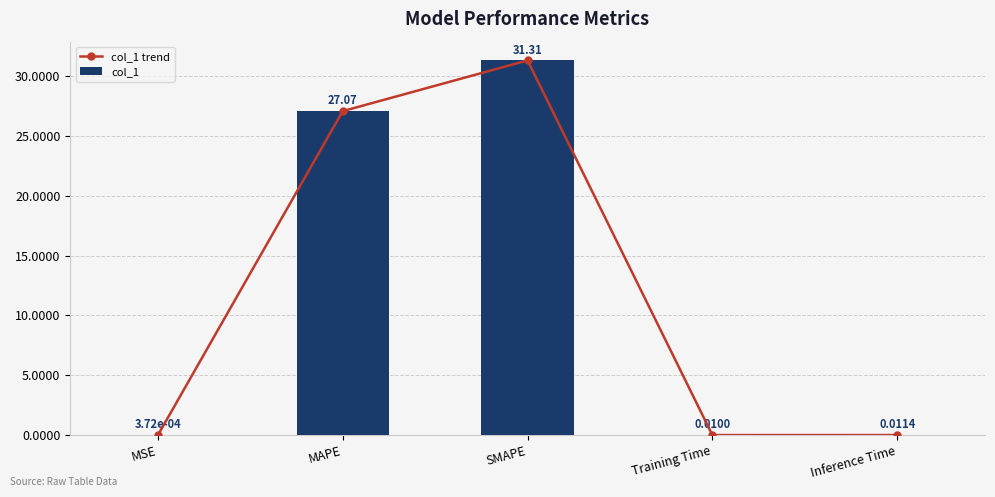

The col_1 trend series shows 27.1 at MAPE. True or false?

True